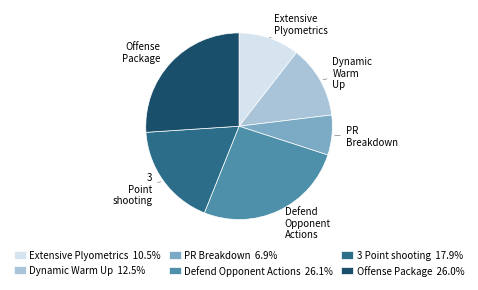

What is the ratio of the value at Offense Package to the value at PR Breakdown?

3.8